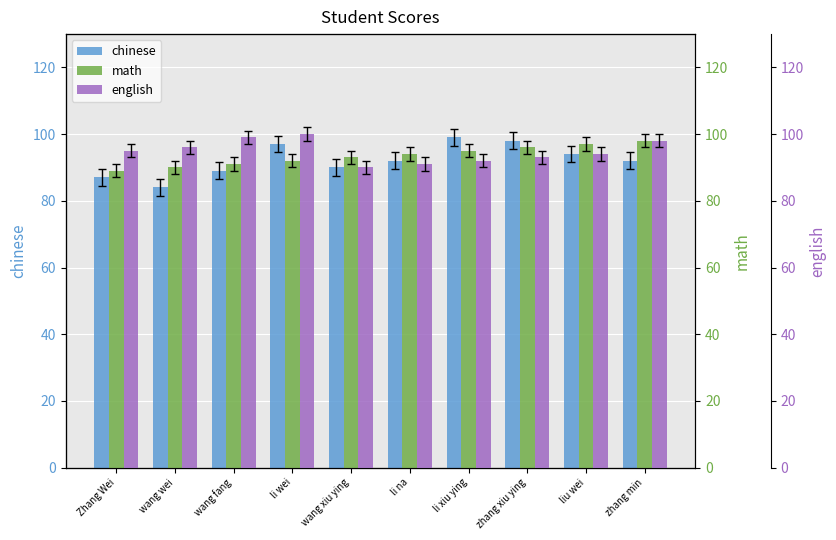

What is the maximum value shown in the chart?

100